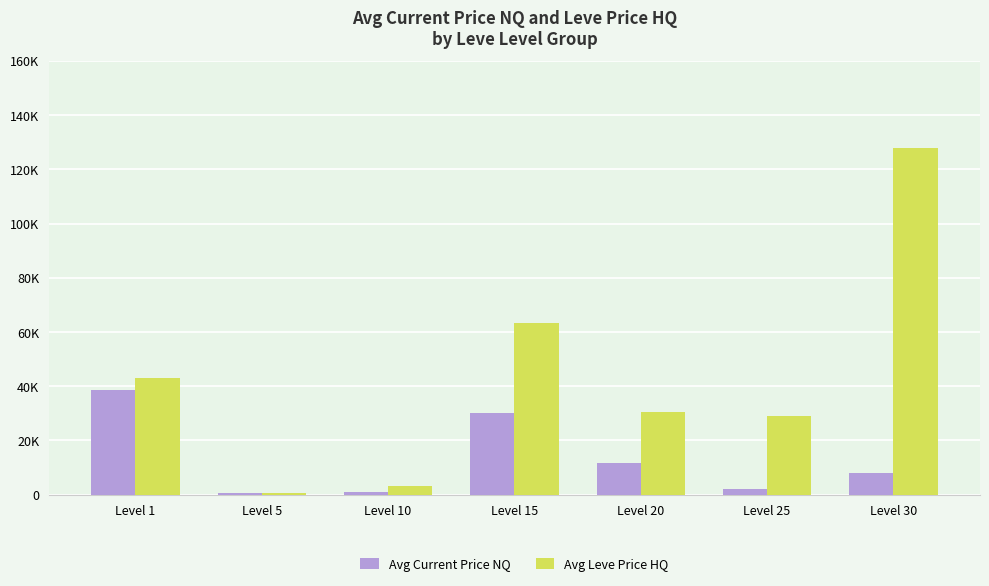

True or false: Avg Leve Price HQ has a value of 500.0 at Level 5.

True